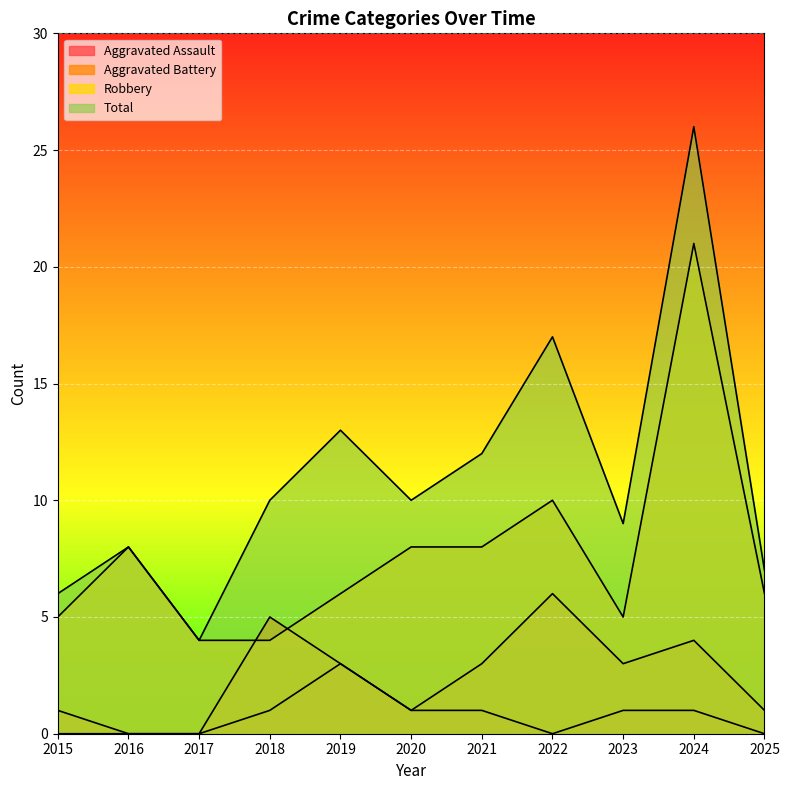

How many interior local peaks does the Aggravated Assault series have?

1